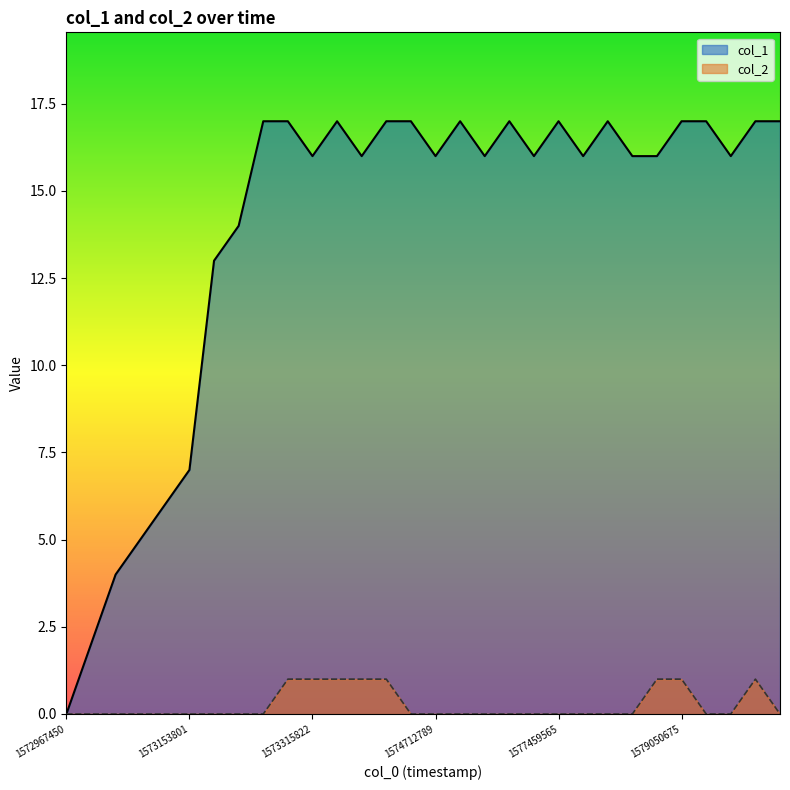

How many lines are shown in the chart?

2